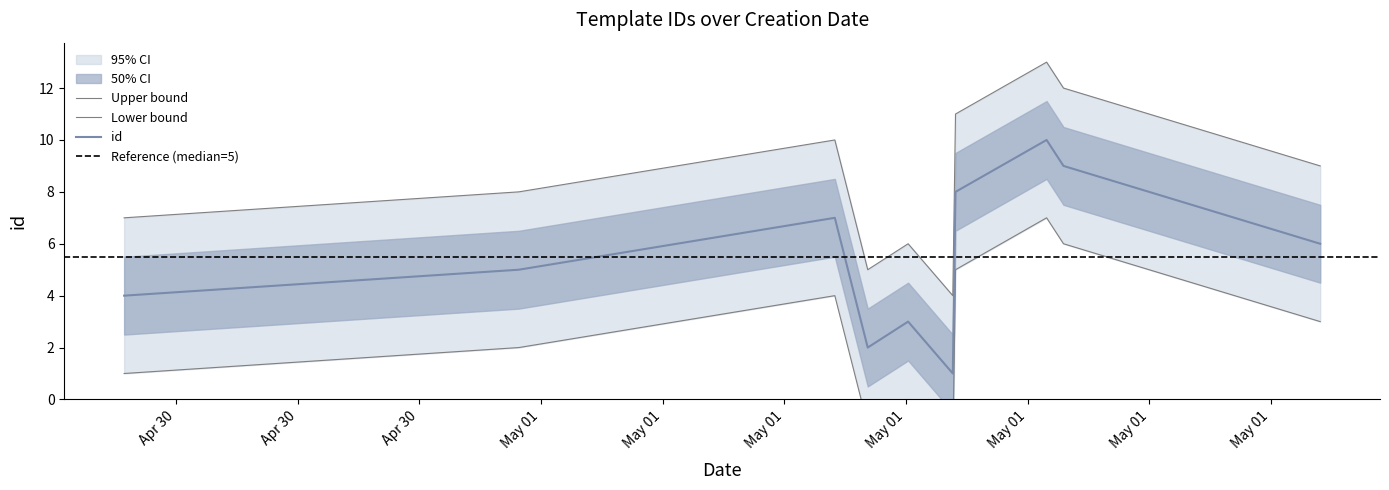

How many categories are shown in the chart?

10